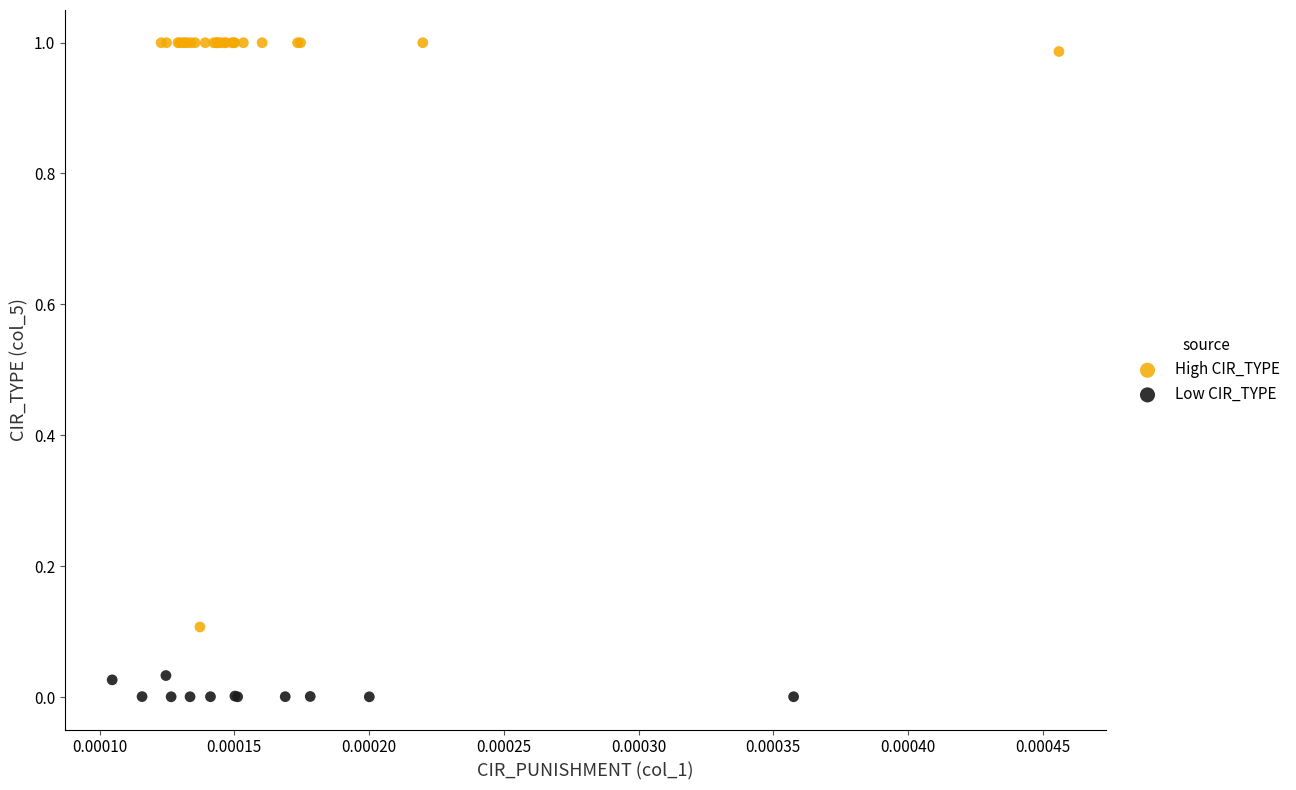

Which series contains the lowest Y value?

Low CIR_TYPE